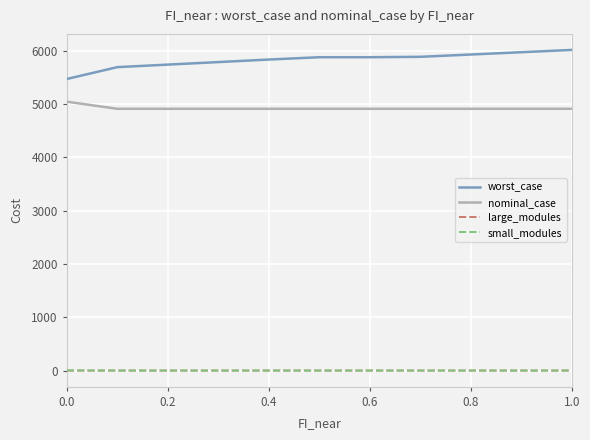

What is the maximum value for worst_case?

6013.3